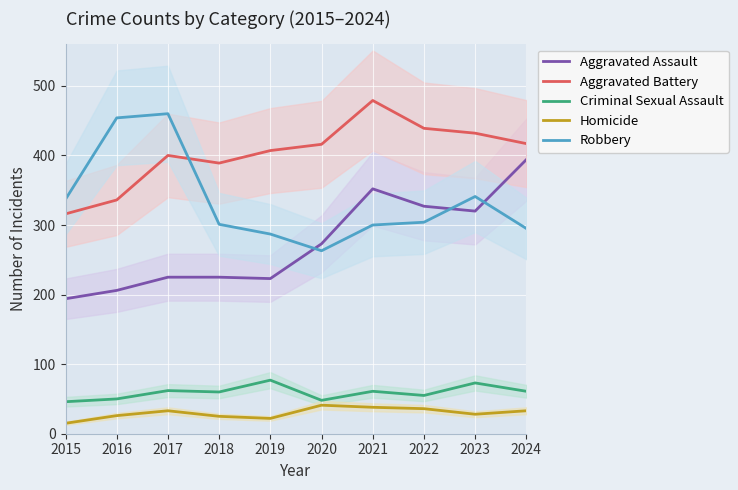

What is the smallest value displayed?

15